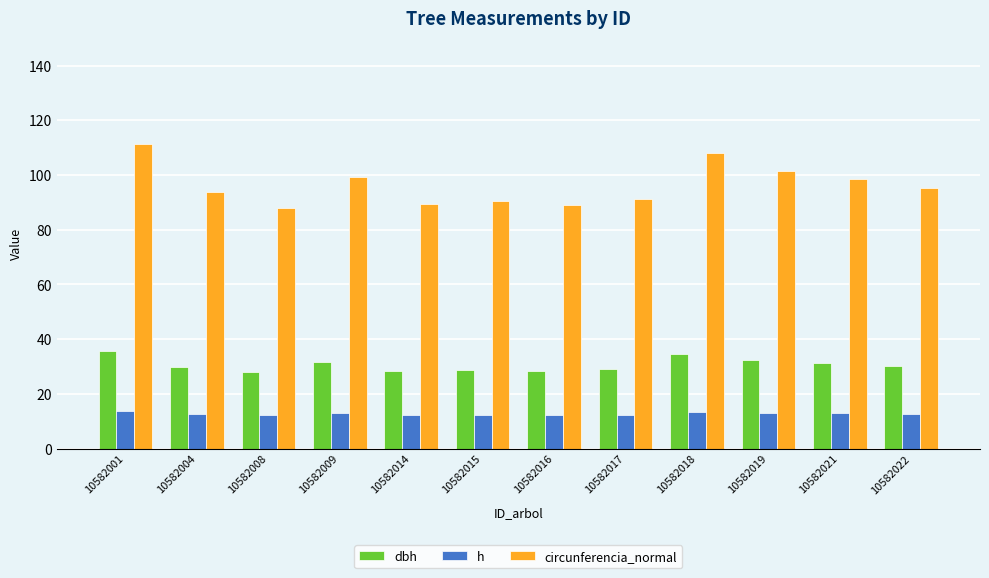

What are all the series names shown in the legend?

dbh, h, circunferencia_normal